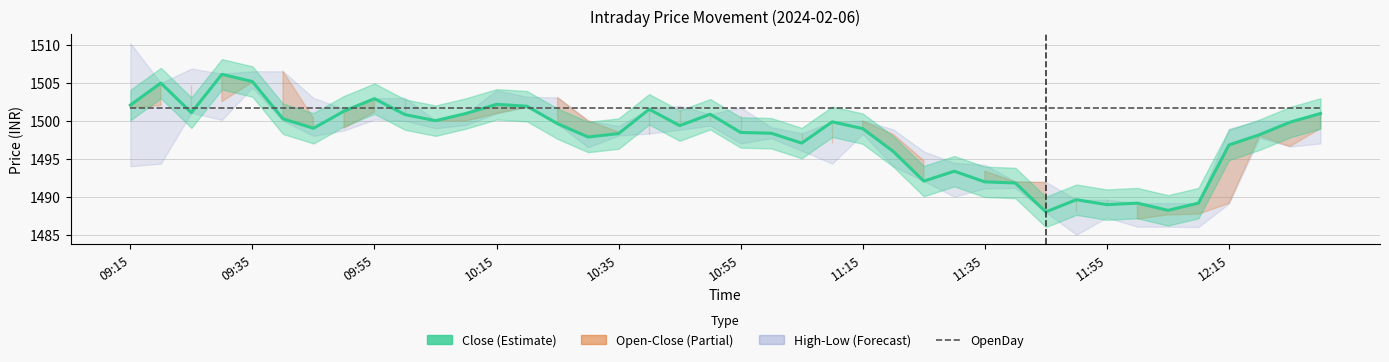

Which has a higher value, 33 or 15?

15